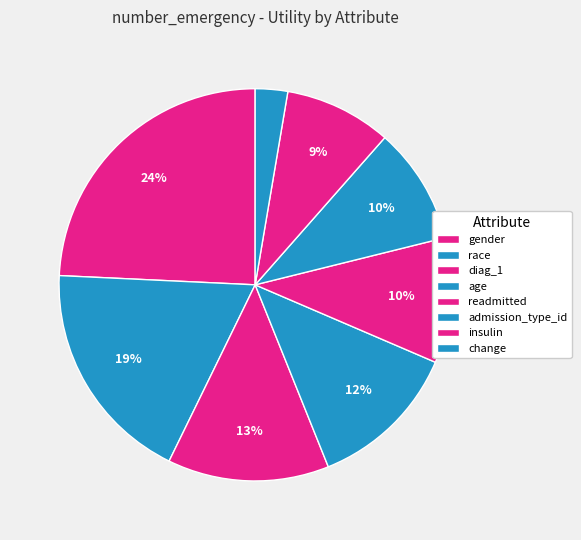

What percentage is NOT represented by admission_type_id?

90.4%